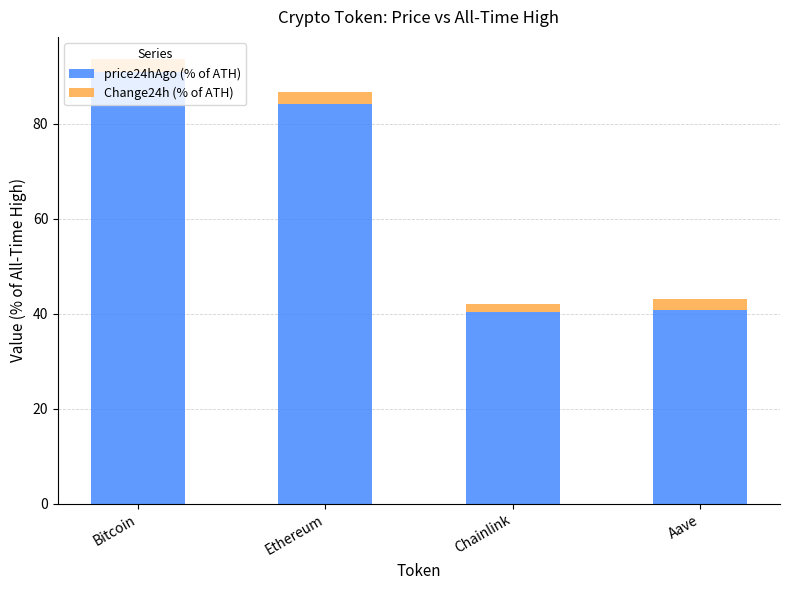

At which label does price24hAgo (% of ATH) reach its peak?

Bitcoin